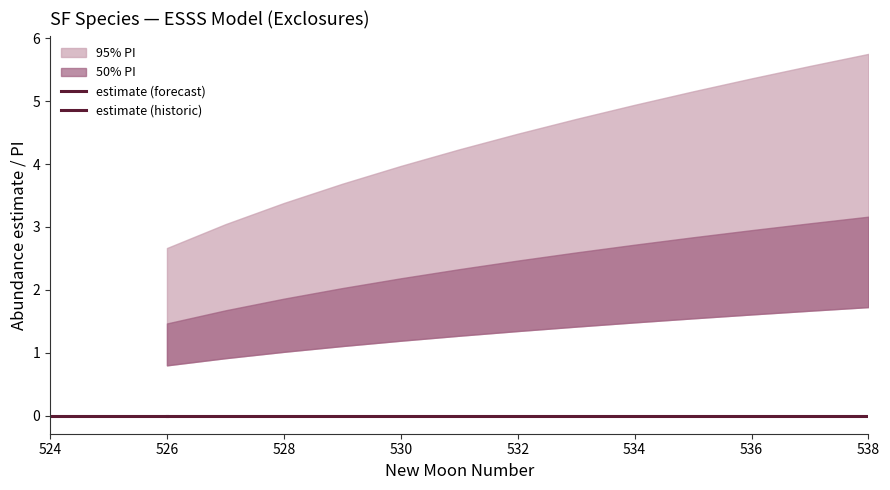

What is the maximum value shown in the chart?

5.8